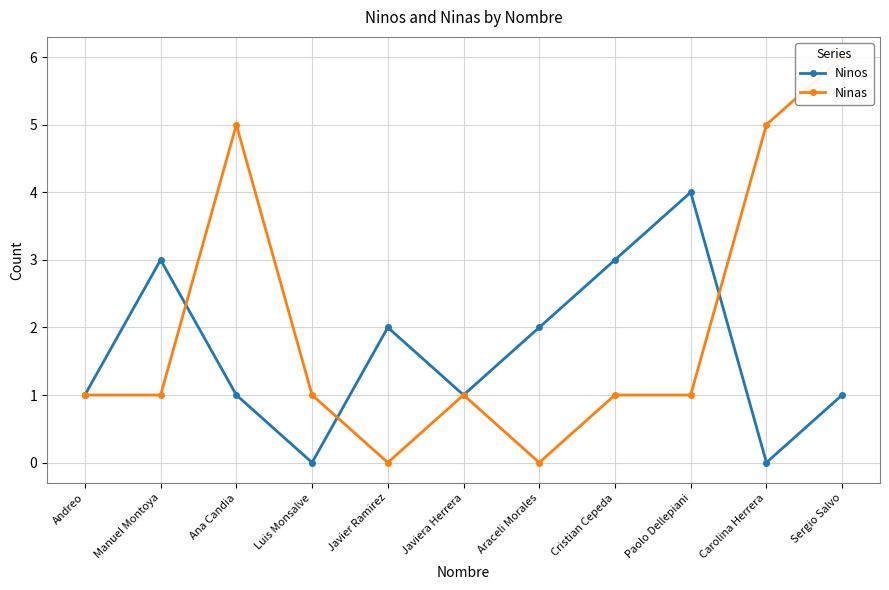

Does the chart have visible grid lines?

Yes